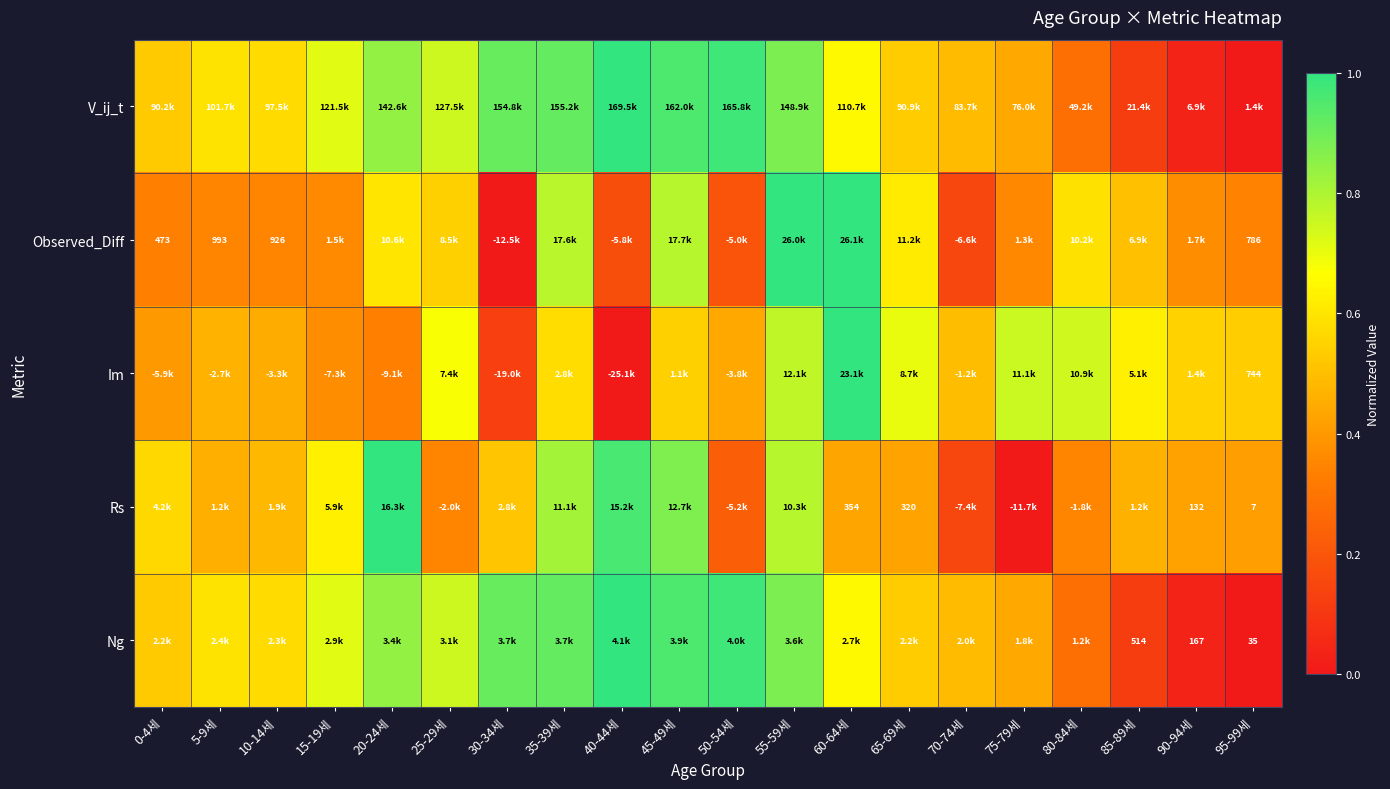

Which series has the widest spread of values?

V_ij_t